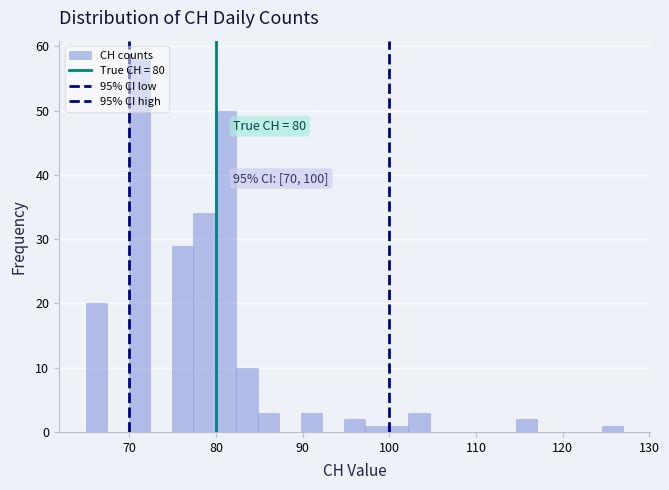

Read against the x-axis, roughly where is the centre of the tallest bar?

71